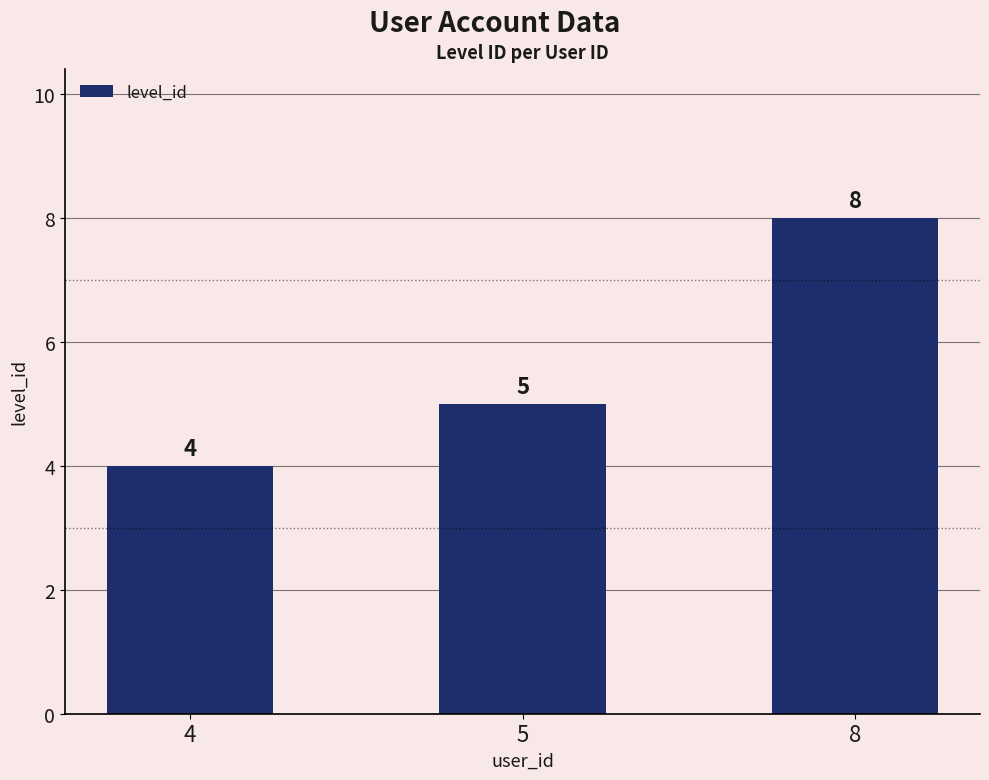

Where is the data nearest to the value 6?

5